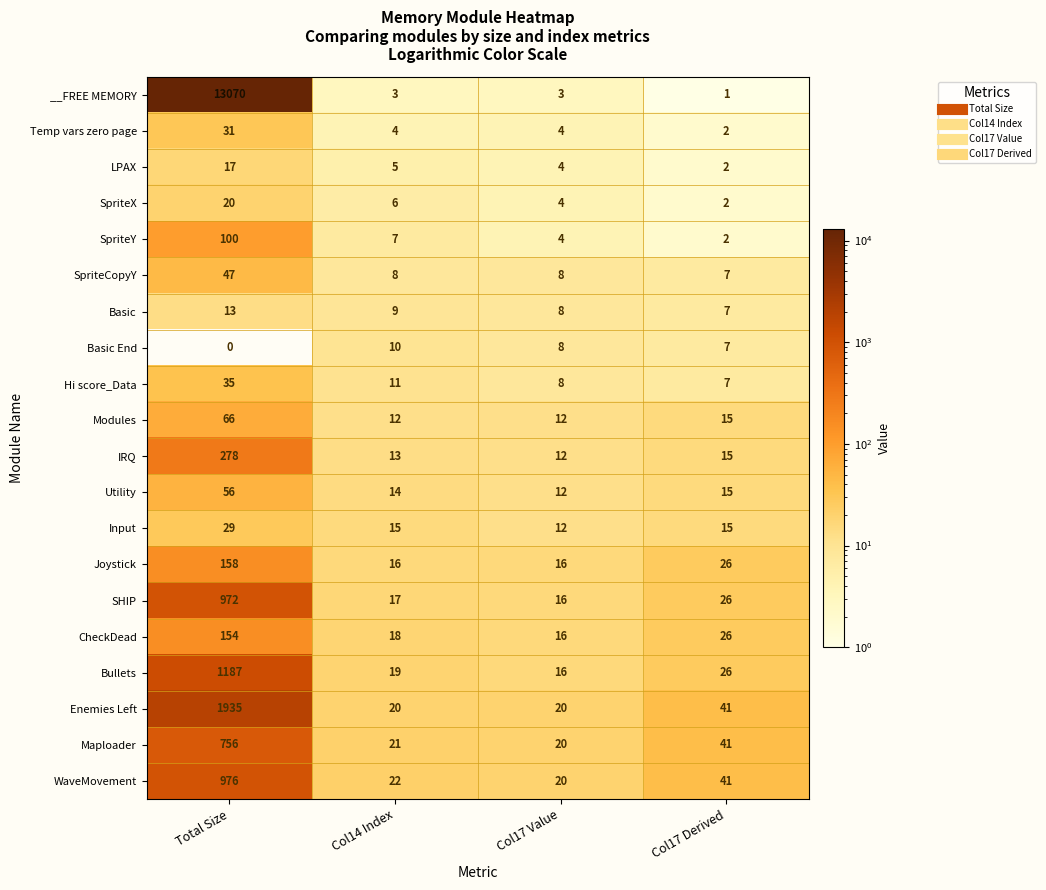

What is the difference between the maximum and second lowest values in the Input series?

14